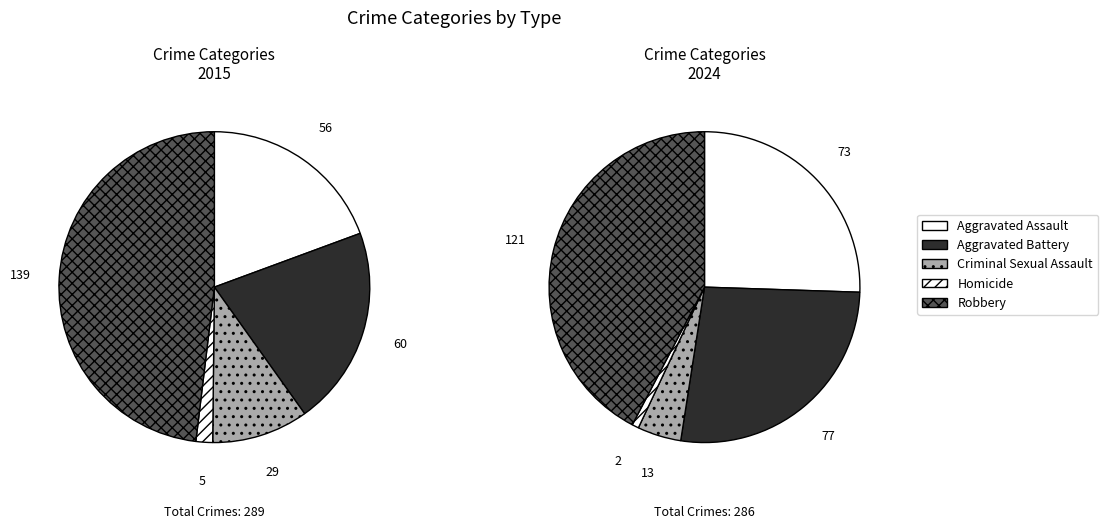

What percentage is the Aggravated Battery slice, to the nearest percent?

21%